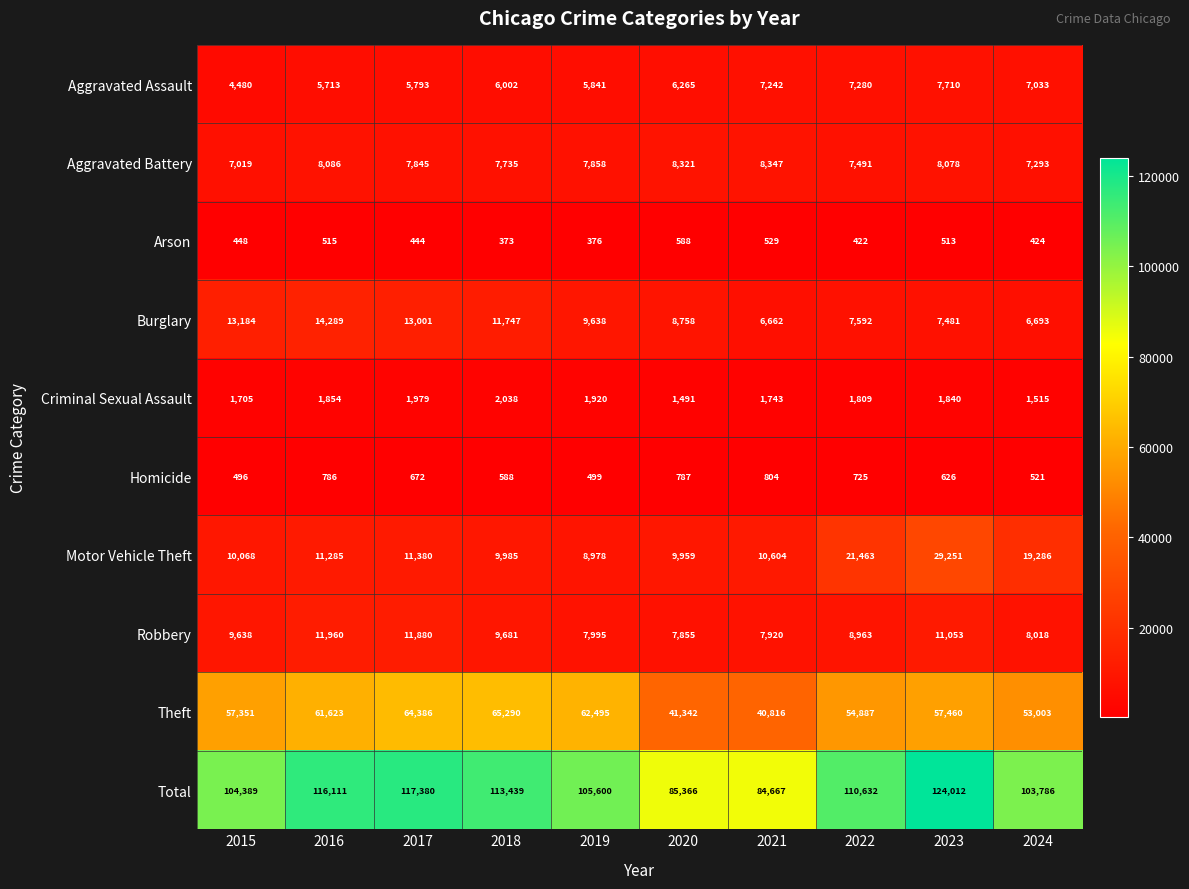

At which label is Aggravated Battery closest to 7683?

2018